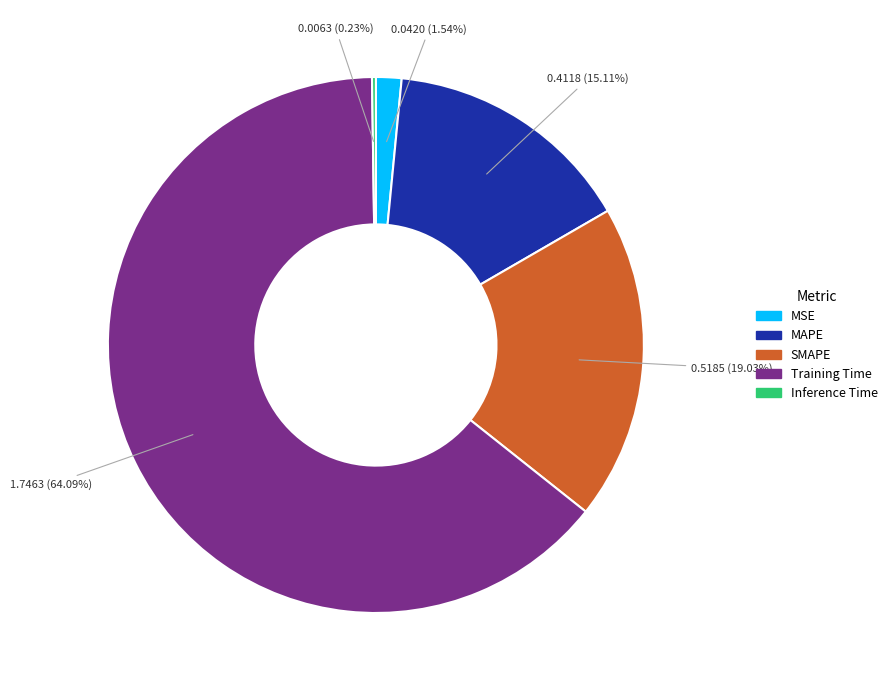

To the nearest percent, what percentage of the pie is MAPE?

15%